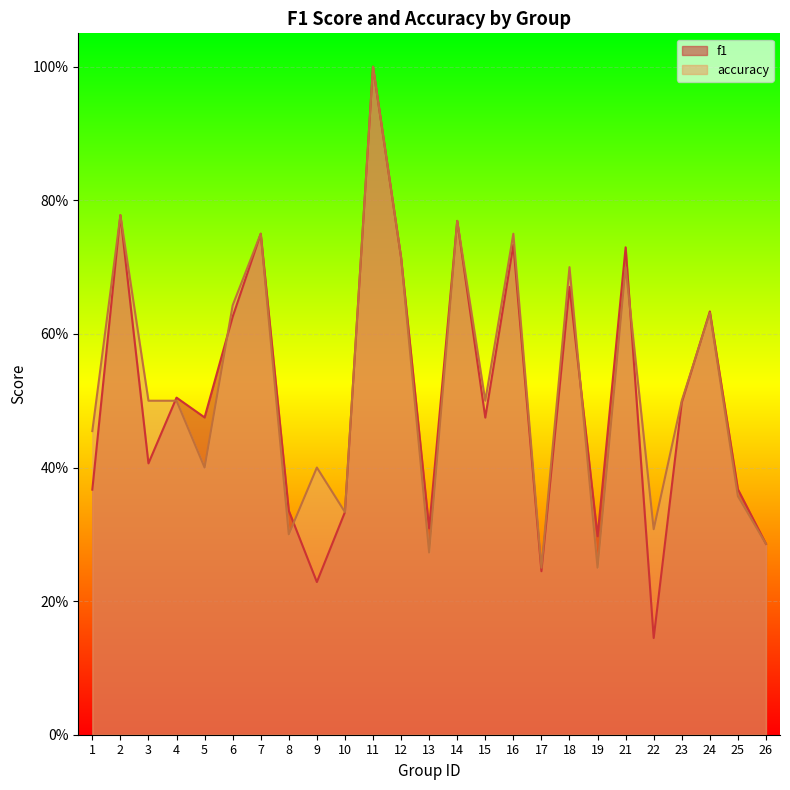

What are all the series names shown in the legend?

f1, accuracy